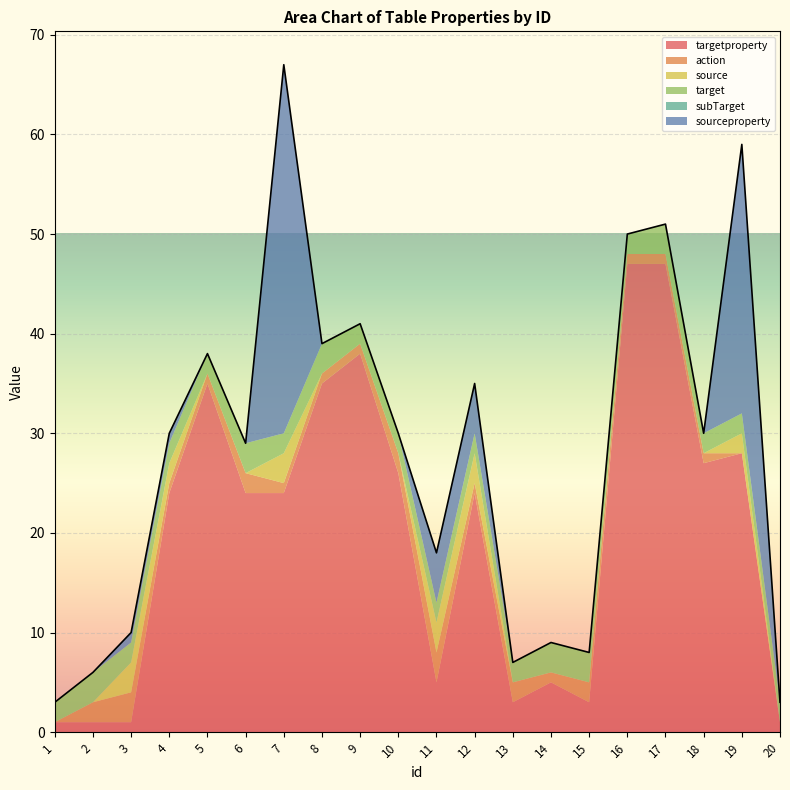

How many lines are shown in the chart?

6